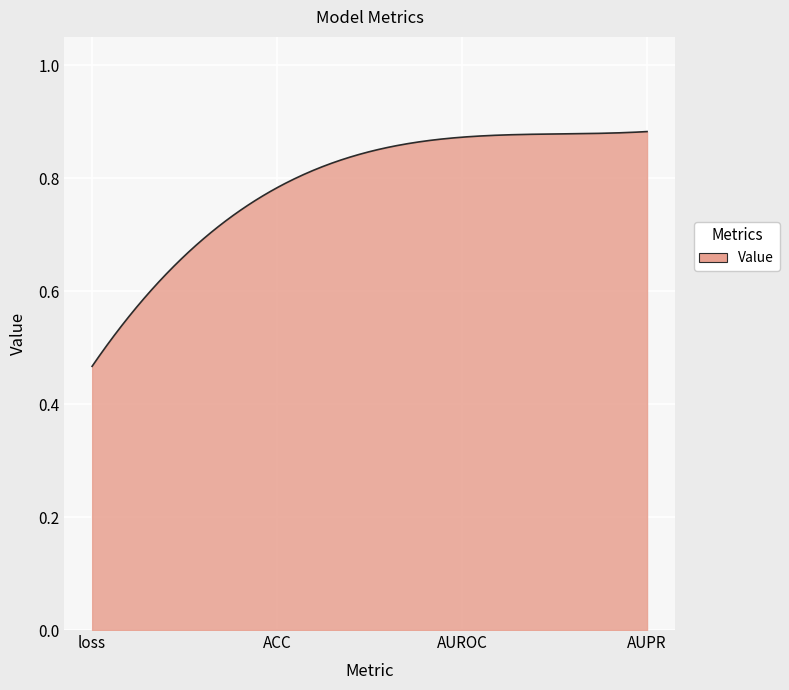

What is the difference between the maximum and minimum values?

0.4